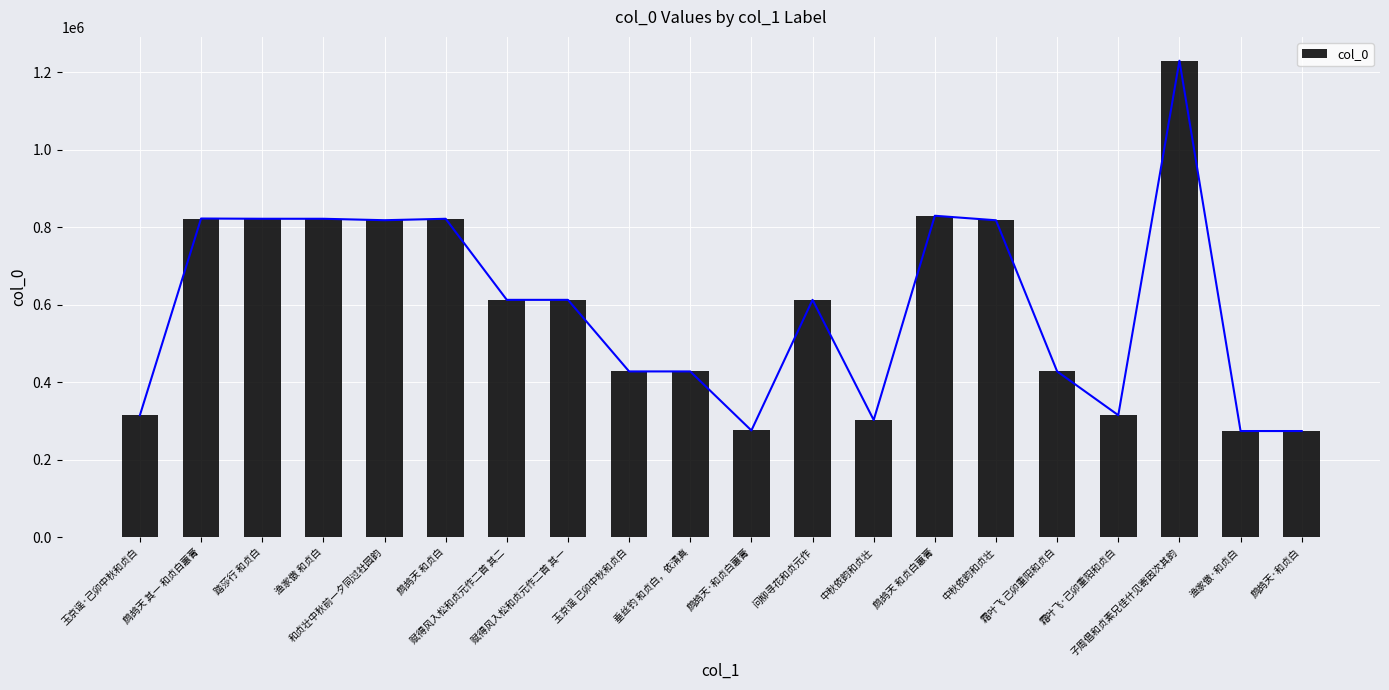

What is the sum of the values at 玉京谣·己卯中秋和贞白 and 鹧鸪天·和贞白蕙膏?

590305